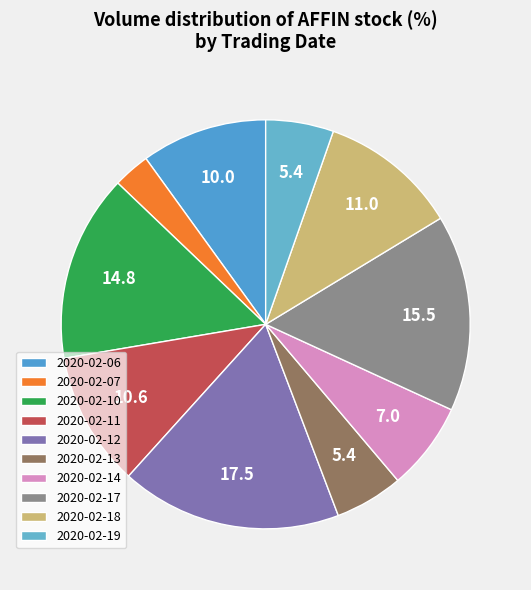

How many slices are in this pie chart?

10